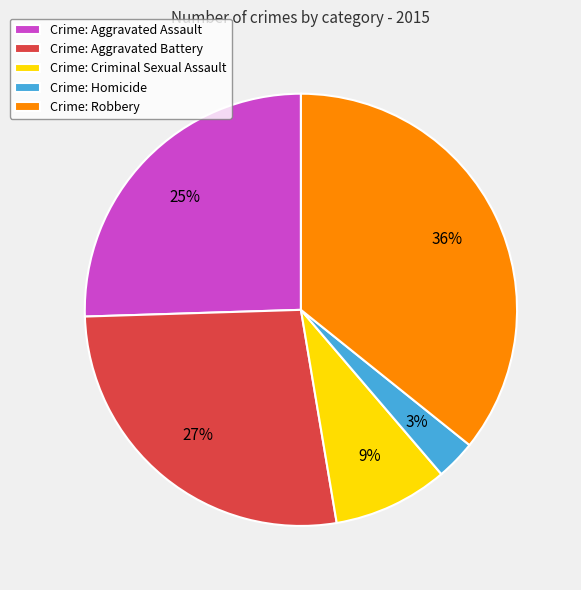

Between Crime: Robbery and Crime: Homicide, which is larger?

Crime: Robbery